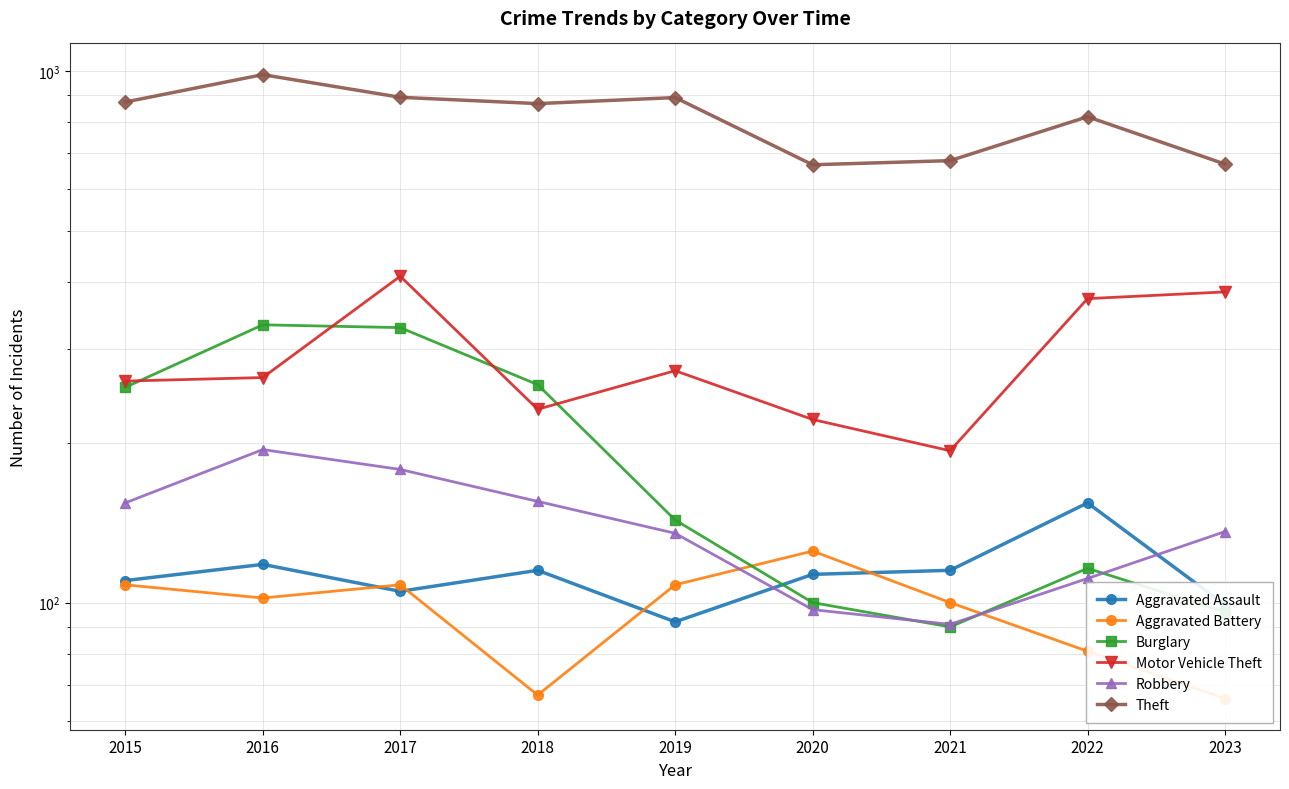

At which category does Aggravated Assault reach its first local peak?

2016